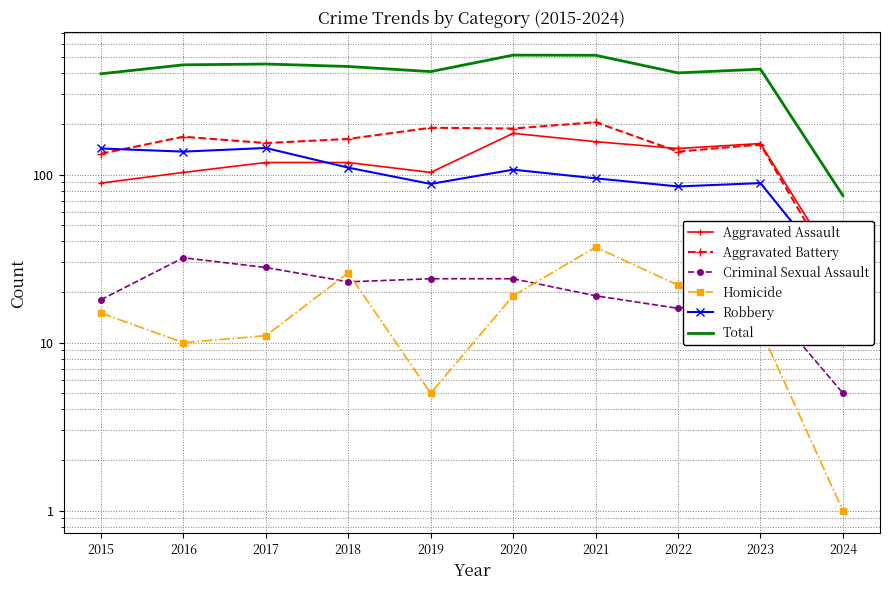

At which label is Homicide closest to 19?

2020